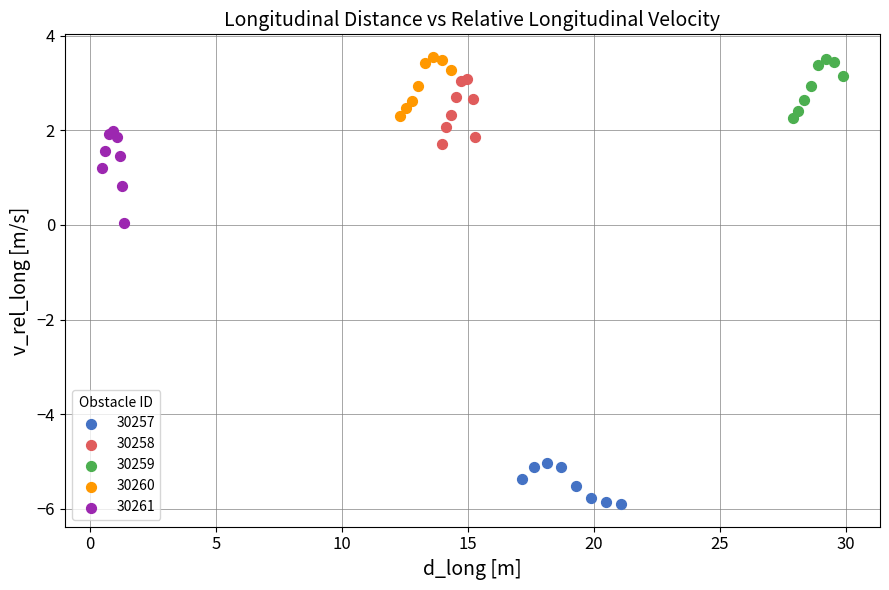

Which series contains the lowest Y value?

30257